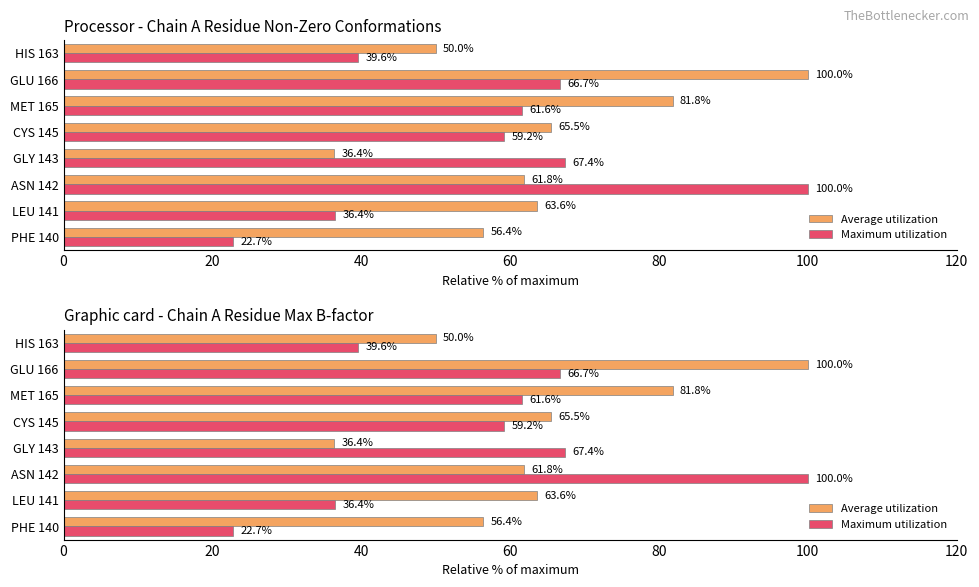

Does the chart contain any negative values?

No